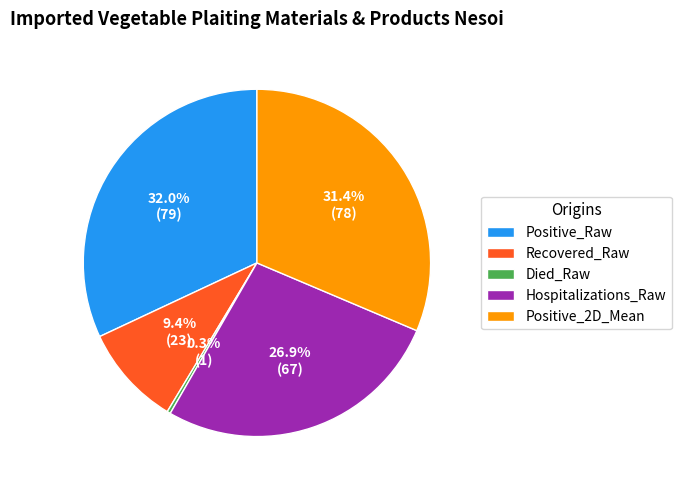

Between Recovered_Raw and Hospitalizations_Raw, which is larger?

Hospitalizations_Raw